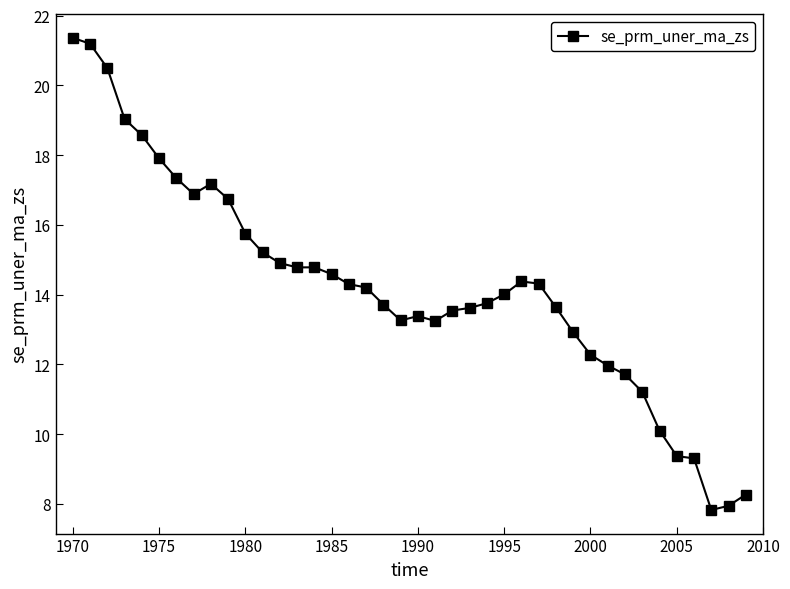

What is the greatest value displayed?

21.4